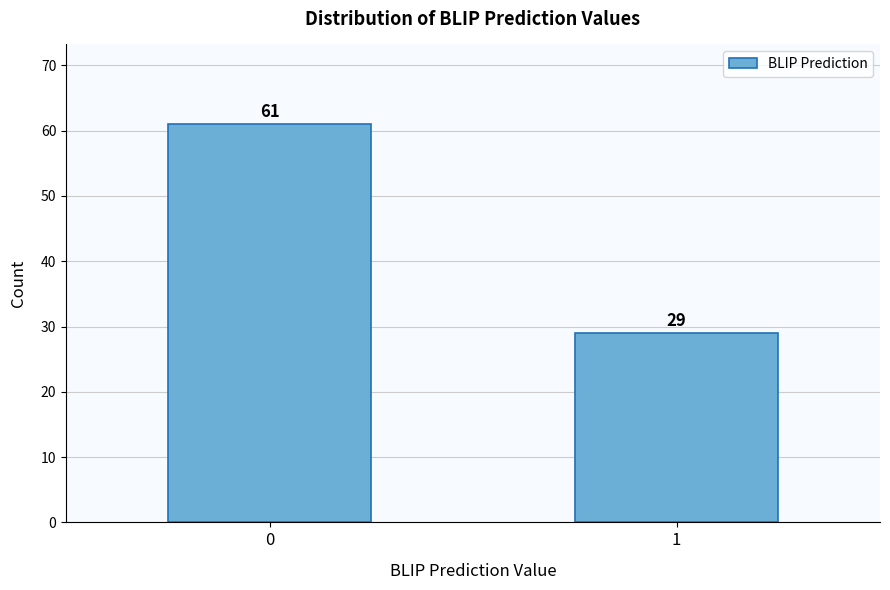

Reading left to right, list all the values displayed in this chart.

61	29